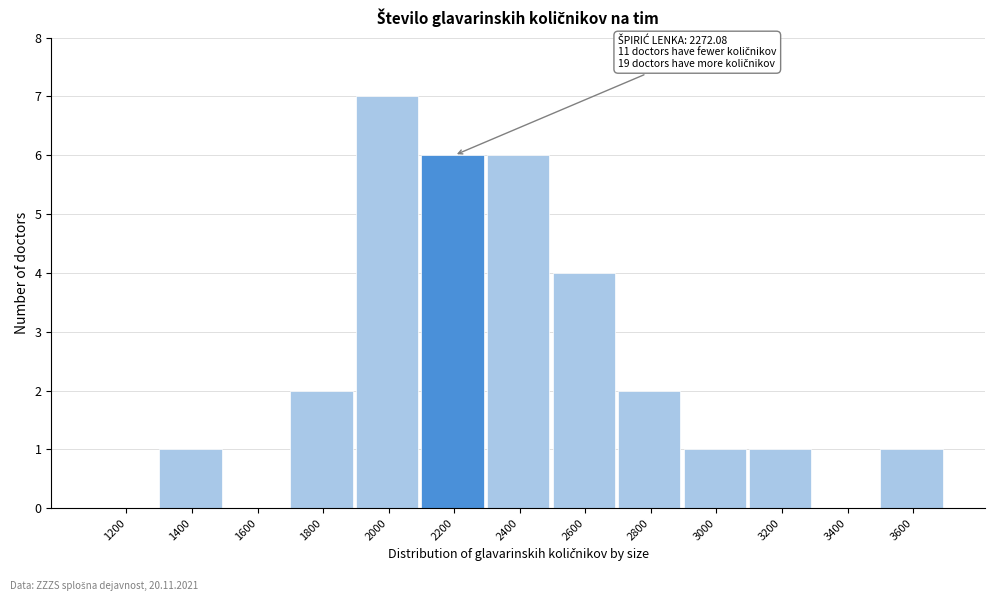

Reading left to right, what are all the values shown in this chart?

1200=0	1400=1	1600=0	1800=2	2000=7	2200=6	2400=6	2600=4	2800=2	3000=1	3200=1	3400=0	3600=1